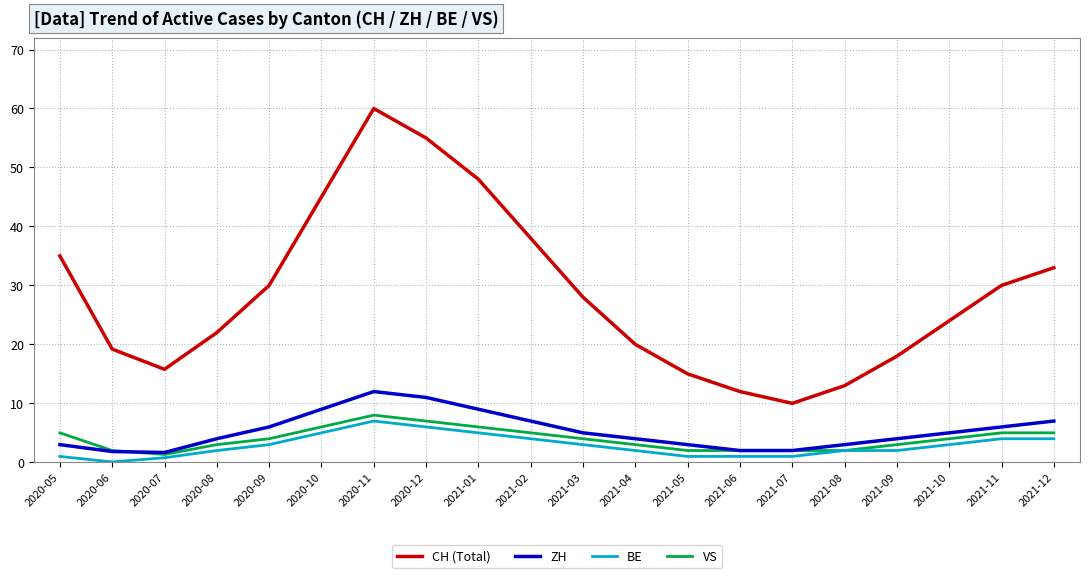

The CH (Total) series shows 19.2 at 2020-06. True or false?

True